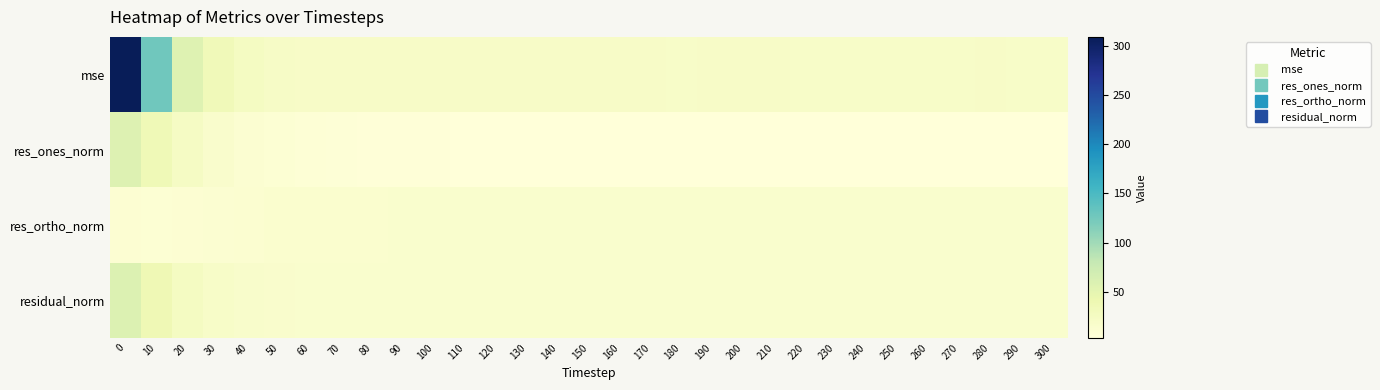

What is the greatest value displayed?

309.0